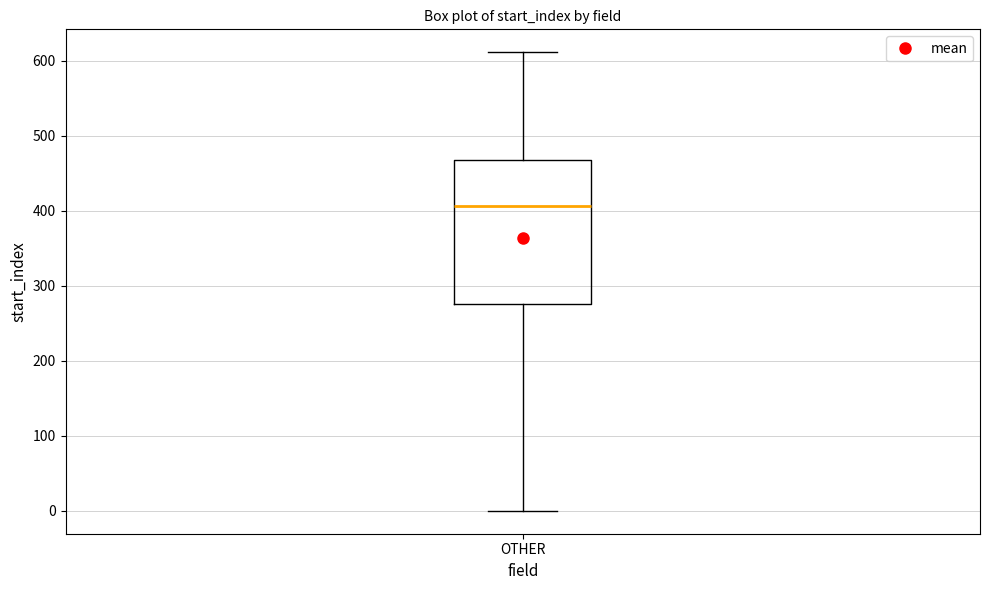

Where is the lower edge of the box for OTHER on the y-axis? The values are not printed on the chart, so give them approximately, as read against the axis.

280